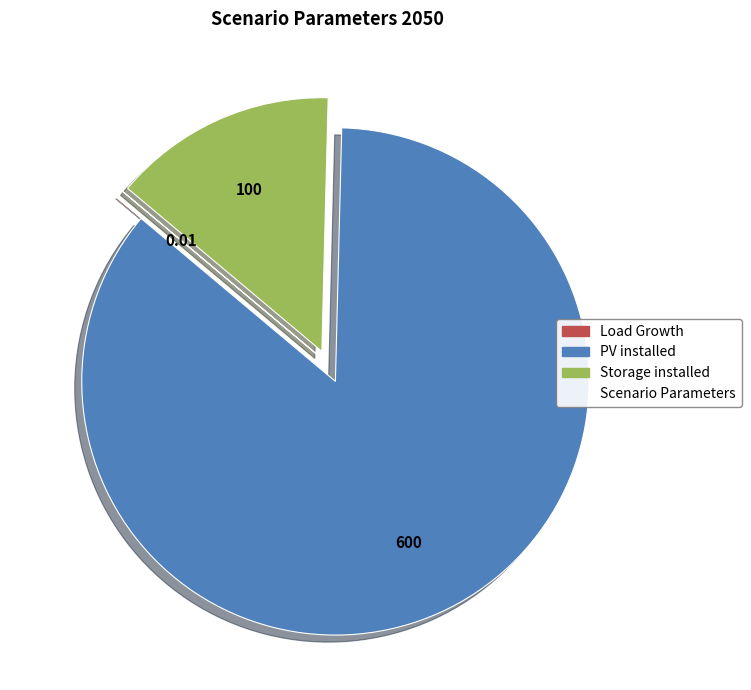

Is there a majority slice in this chart?

Yes